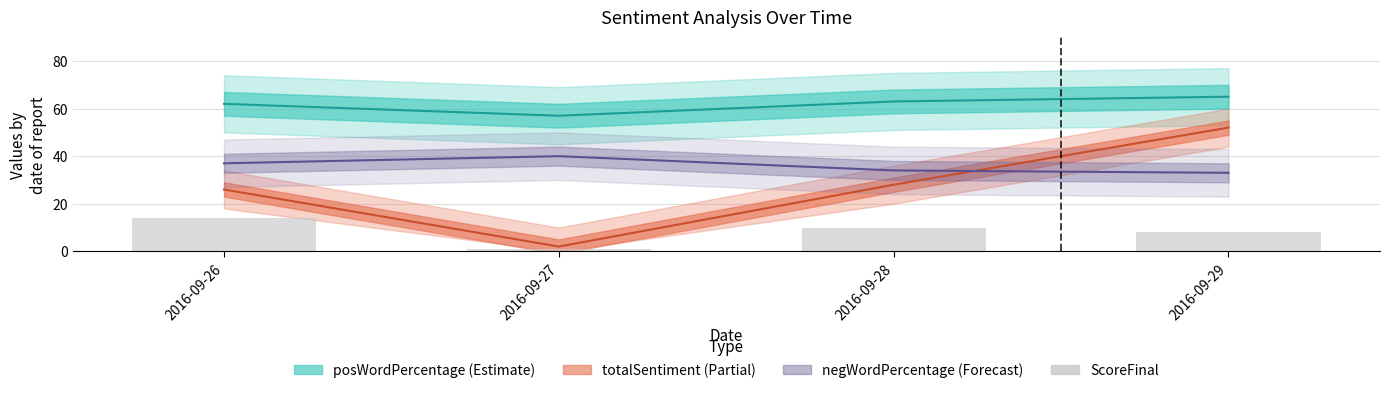

What is the sum of all values?

33